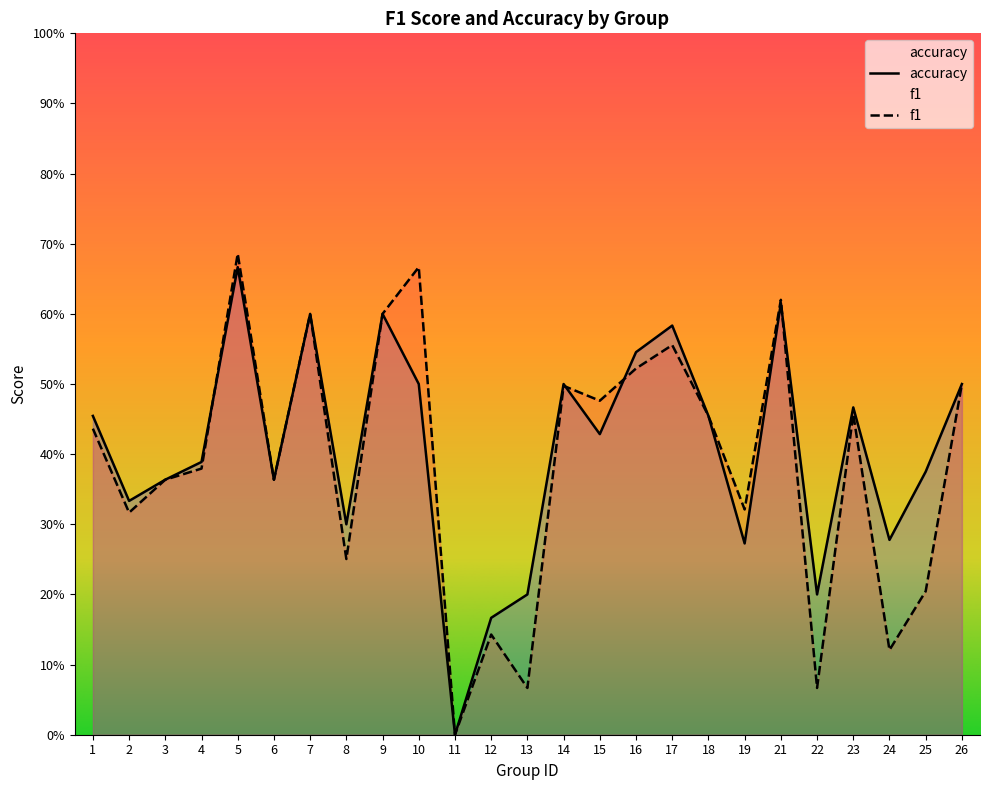

Which series changed the most between 9 and 12?

f1